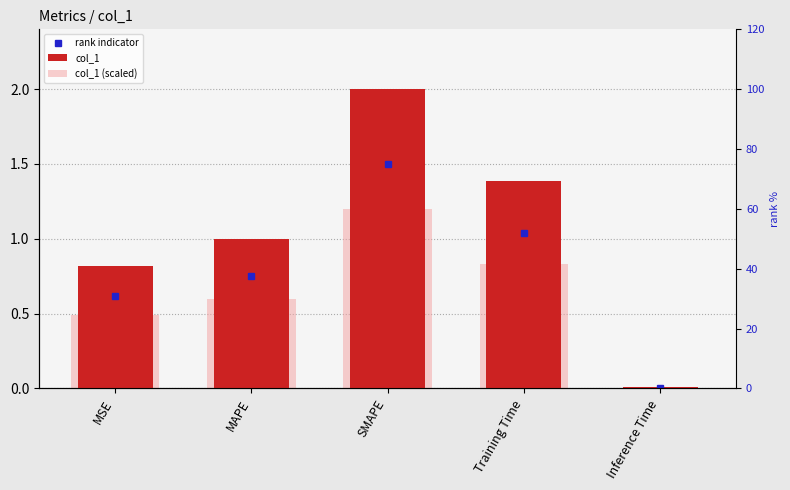

What is the average value of the rank indicator series?

0.8